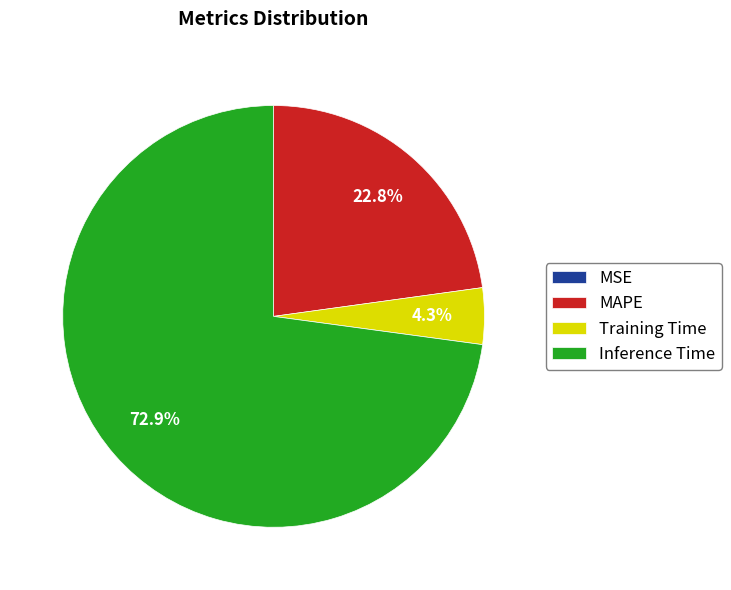

Is Inference Time the majority of the pie?

Yes